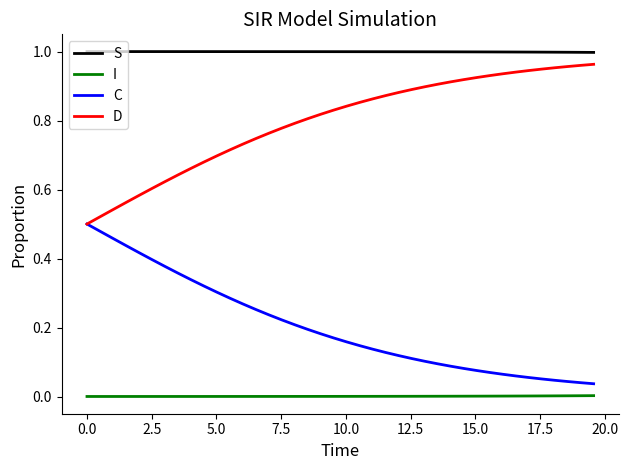

List the series in order of their overall mean, lowest first.

I, C, D, S